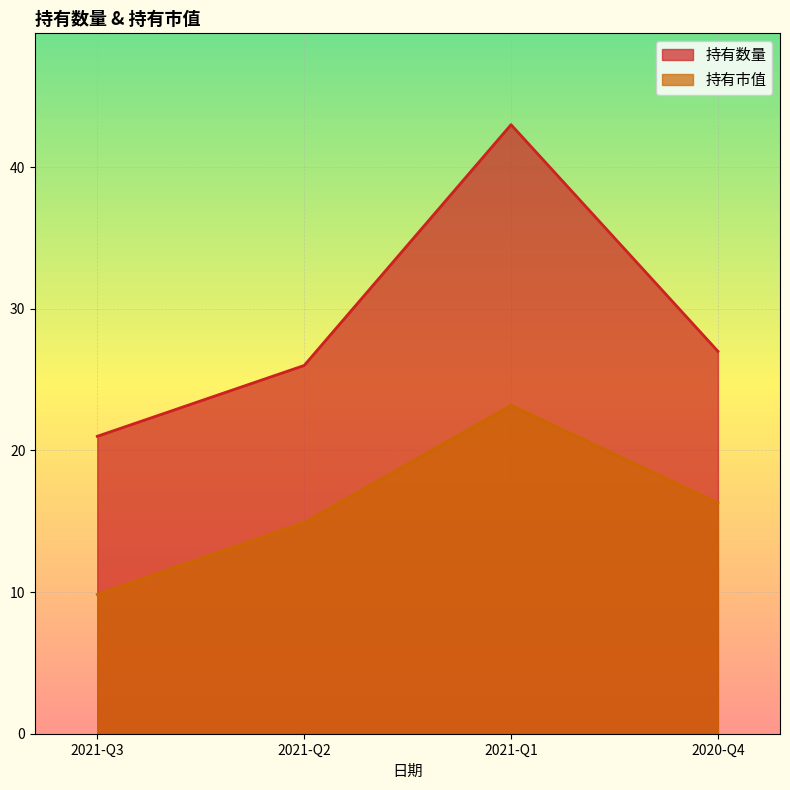

What is the difference between the maximum and minimum values in the 持有市值 series?

13.3